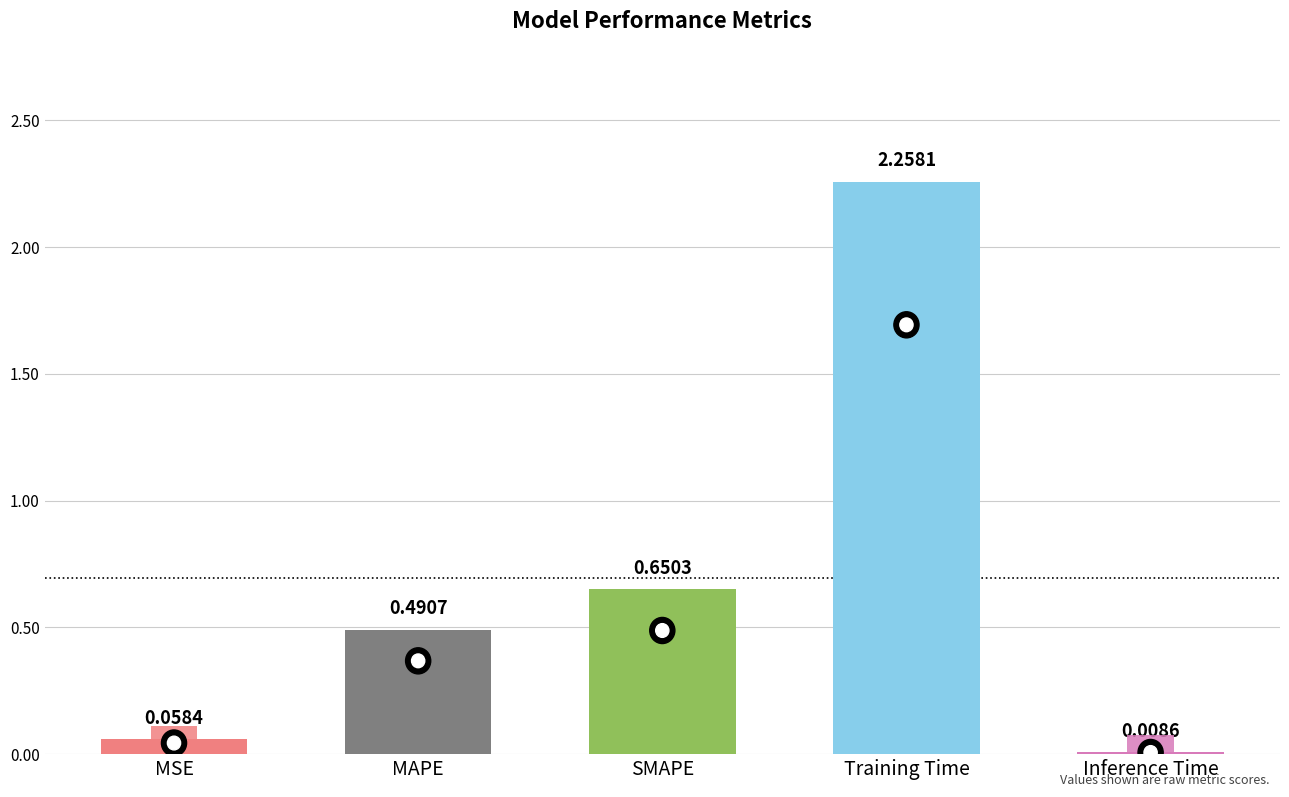

Reading left to right, extract all data points from this chart.

0.1	0.5	0.7	2.3	0.0